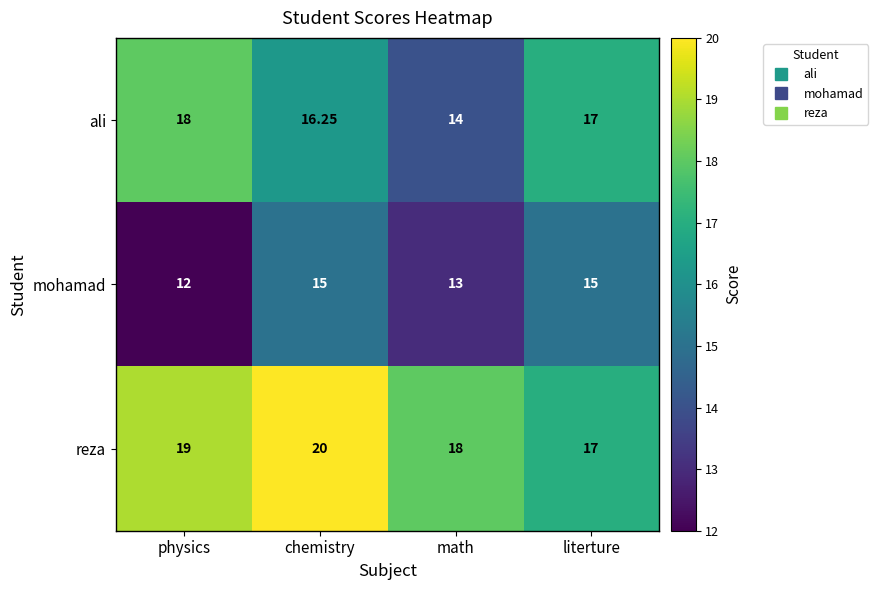

Is the value of mohamad at physics greater than the value of reza at literture?

No